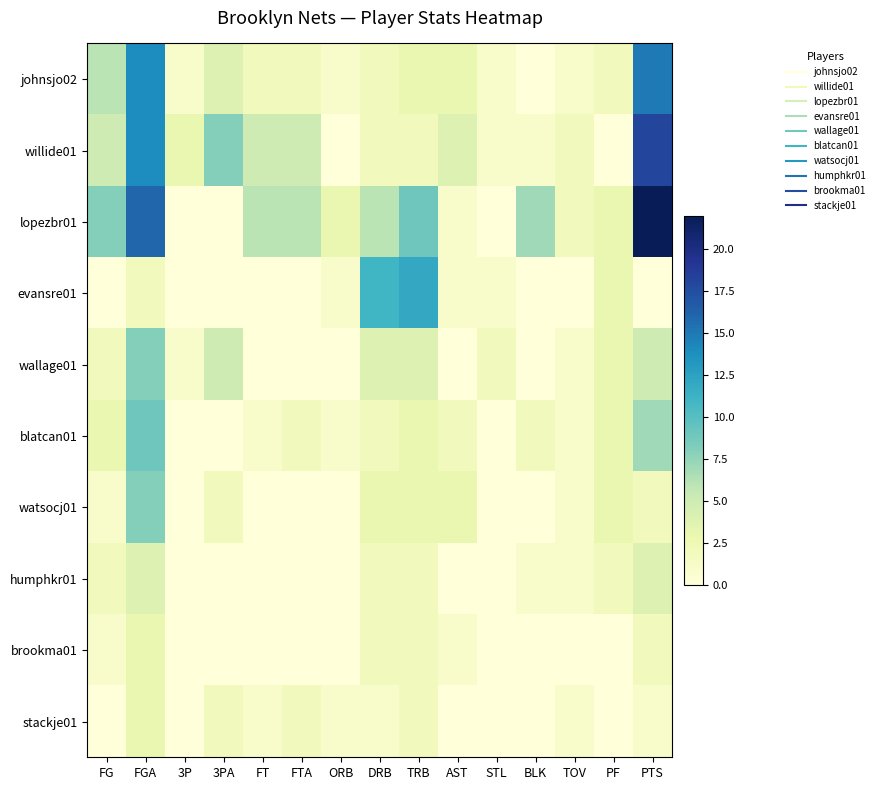

What is the difference between the highest and lowest values at DRB?

10